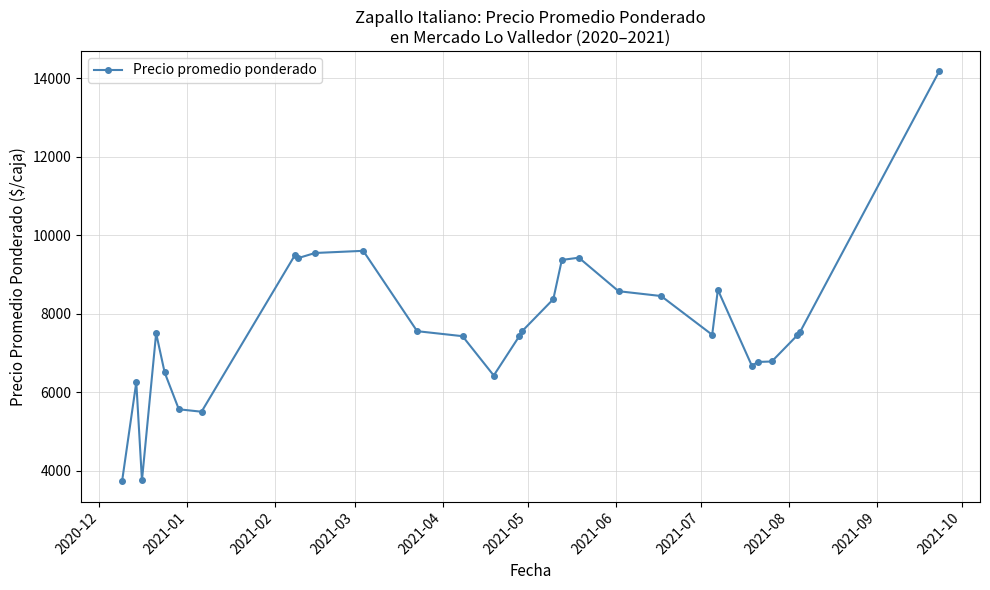

What is the value of the 12th point from the left?

7552.5